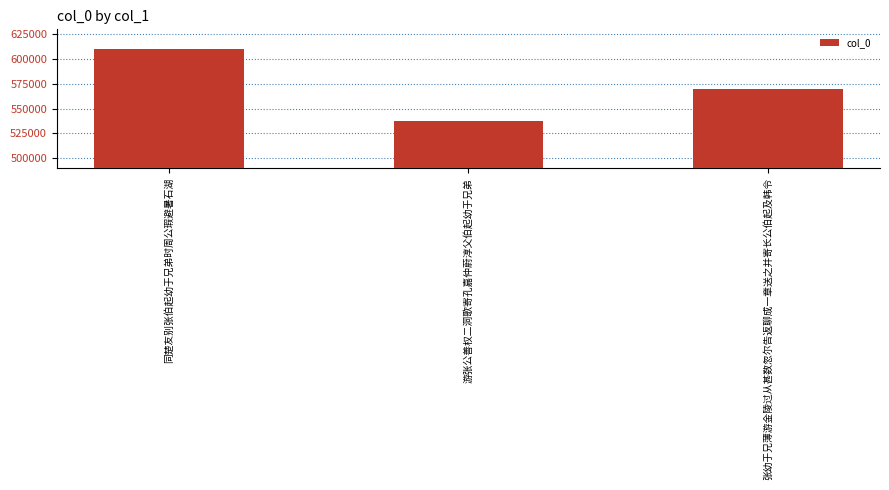

What is the difference between the values at 游张公善权二洞歌寄孔嘉仲蔚淳父伯起幼于兄弟 and 同楚友别张伯起幼于兄弟时周公瑕避暑石湖?

72658